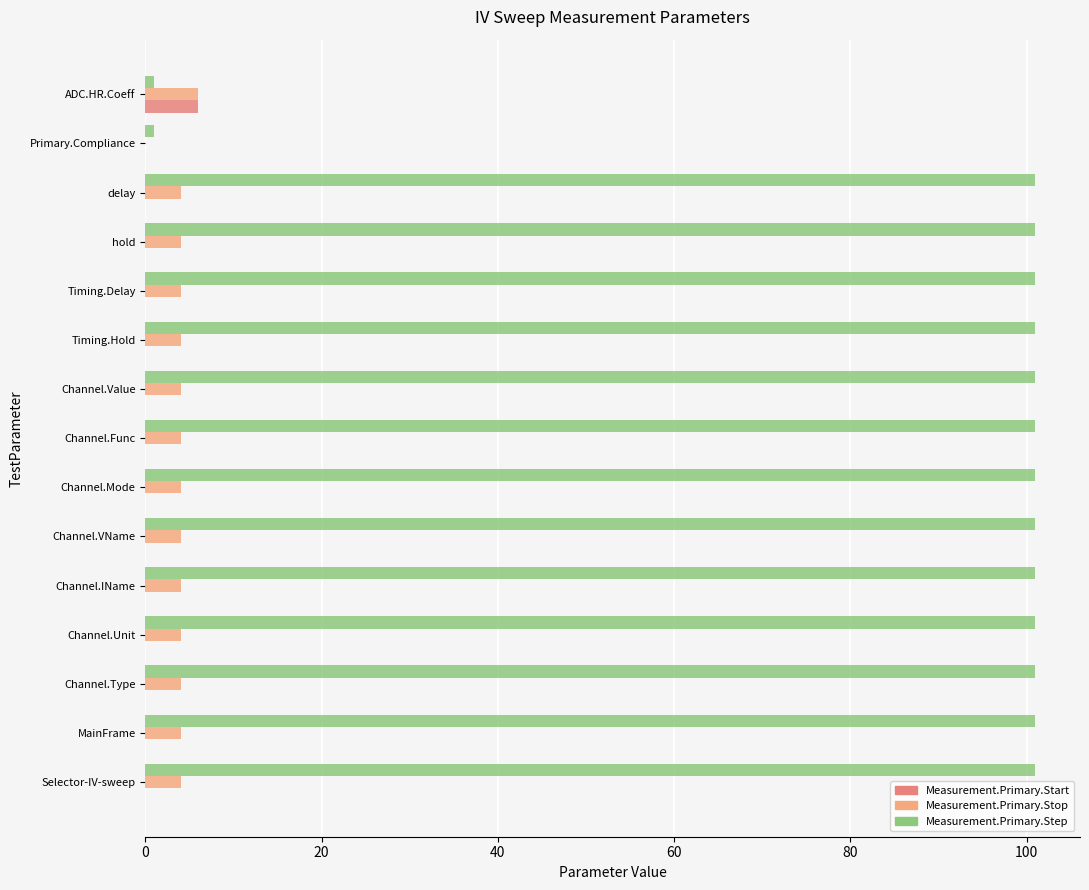

The Measurement.Primary.Start series shows 0.0 at delay. True or false?

True